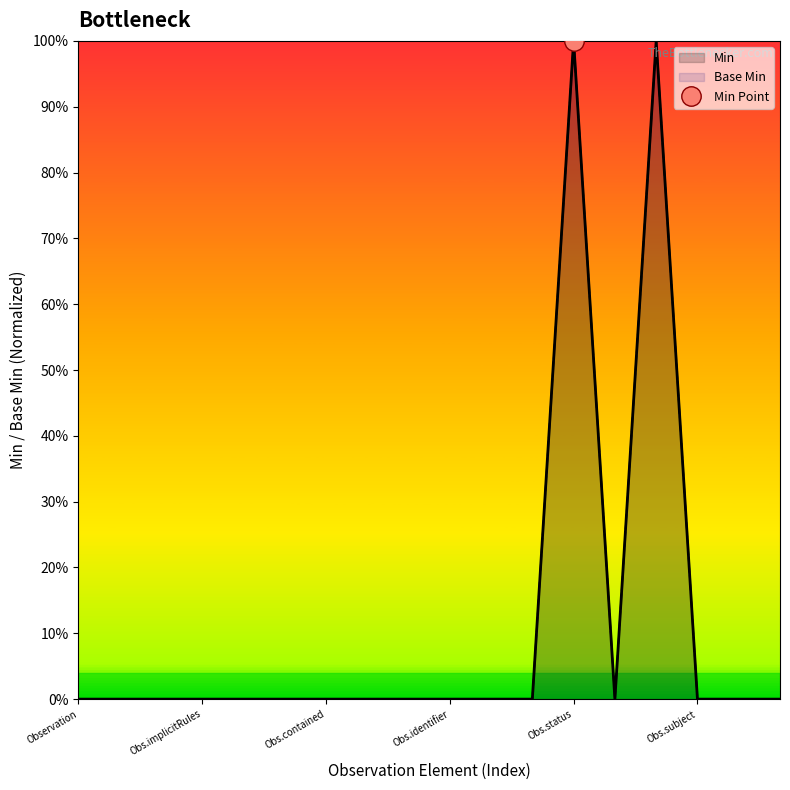

Between Observation.implicitRules and Observation.code, which series saw the biggest shift?

Min